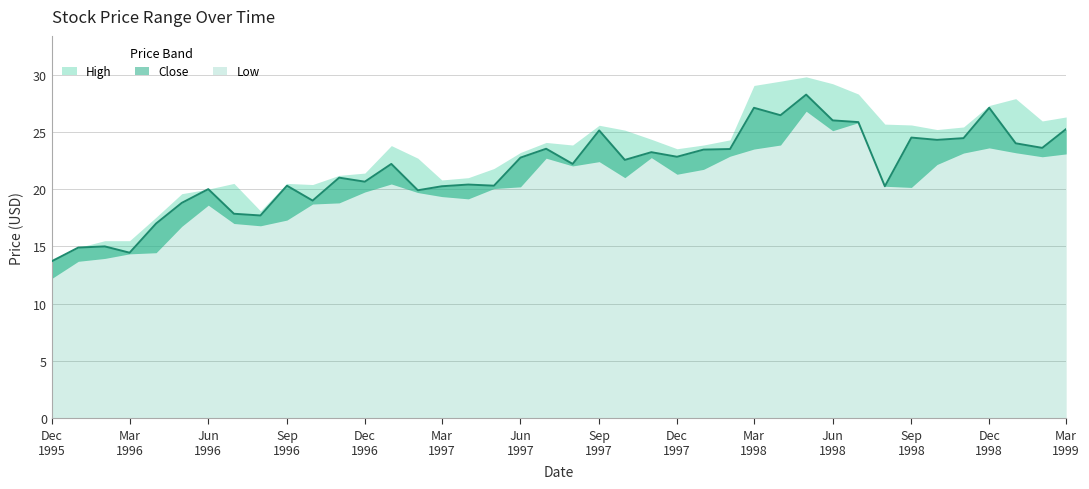

Does the chart display data point markers on the line(s)?

No